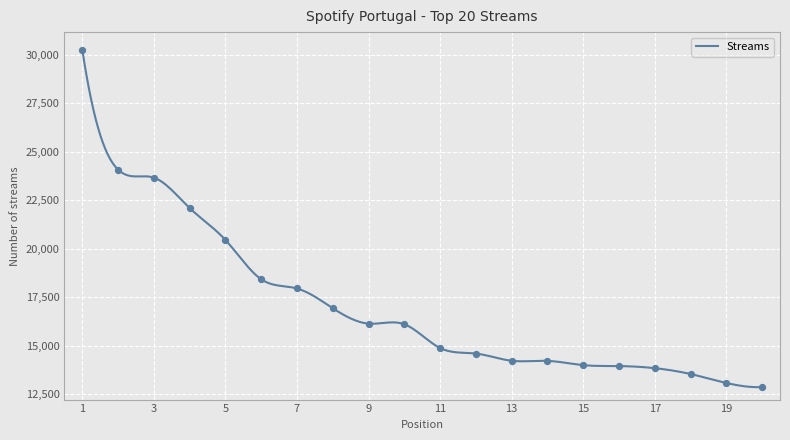

What is the ratio of the value at 11 to the value at 8?

0.9